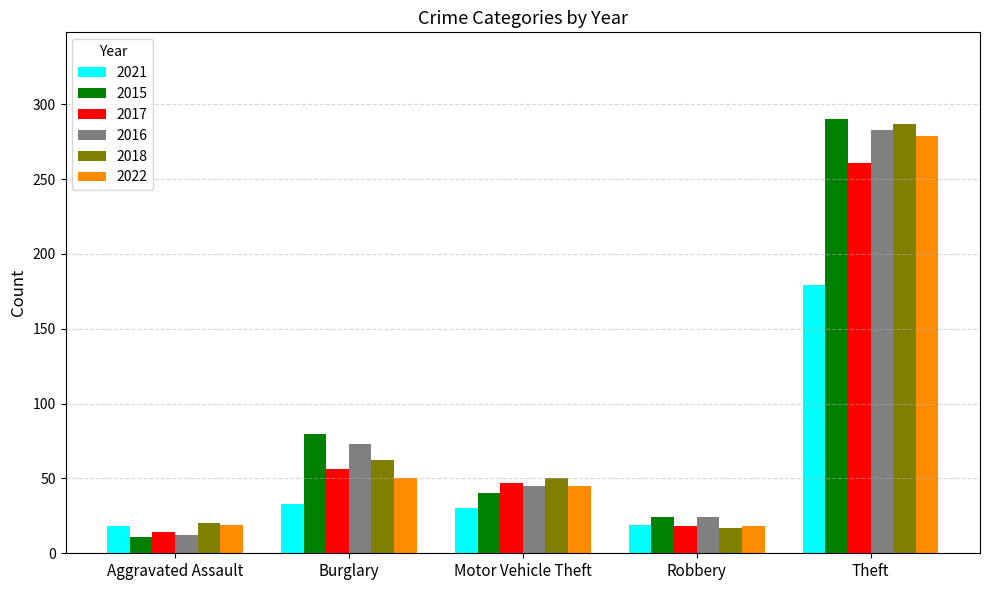

What is the minimum value for 2021?

18